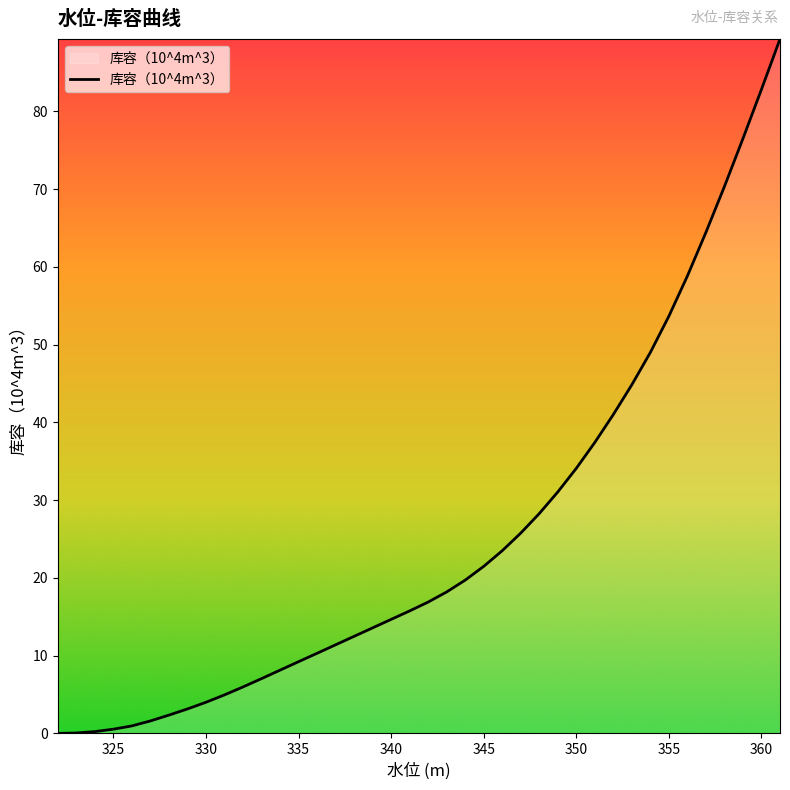

What is the greatest value displayed?

89.3